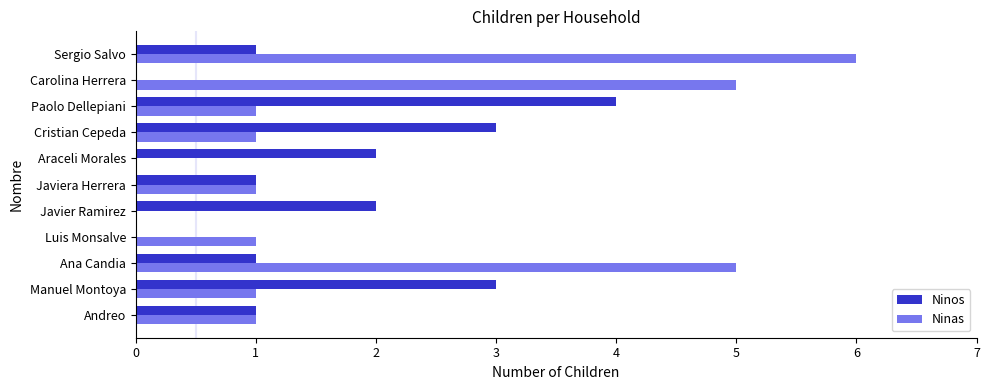

Count the number of data series in this chart.

2